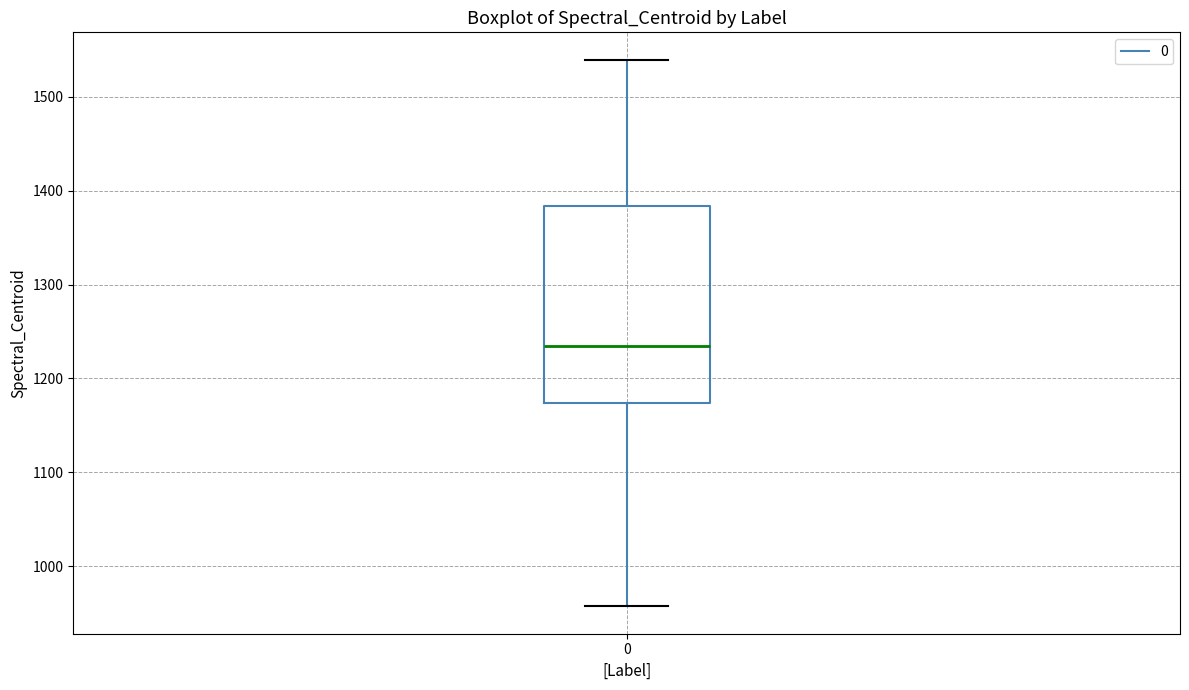

Transcribe this box plot: give where the median line is, the range the box spans, and where the two whiskers end, as read against the y-axis. The values are not printed on the chart, so give them approximately, as read against the axis.

median 1230, box 1170 to 1380, whiskers 960 to 1540